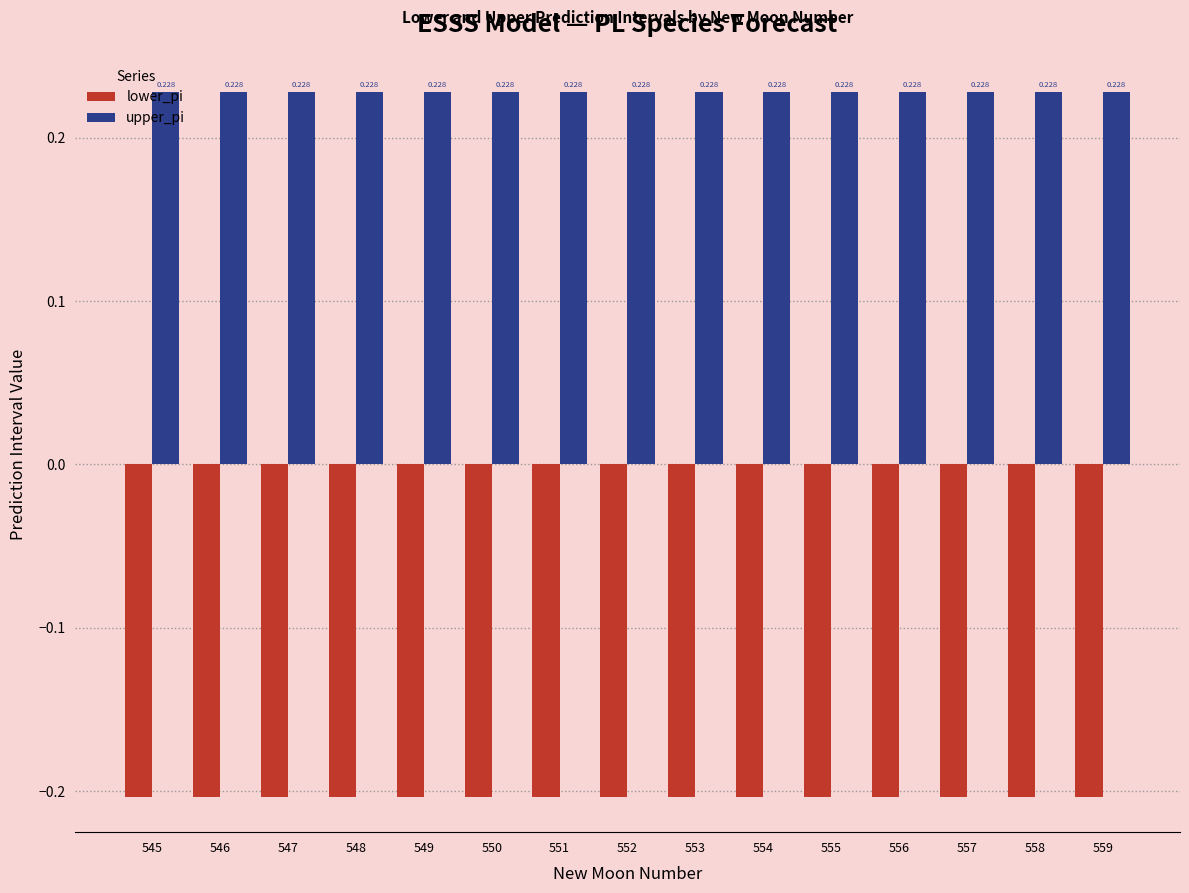

Is the value of lower_pi at 559 greater than the value of upper_pi at 556?

No